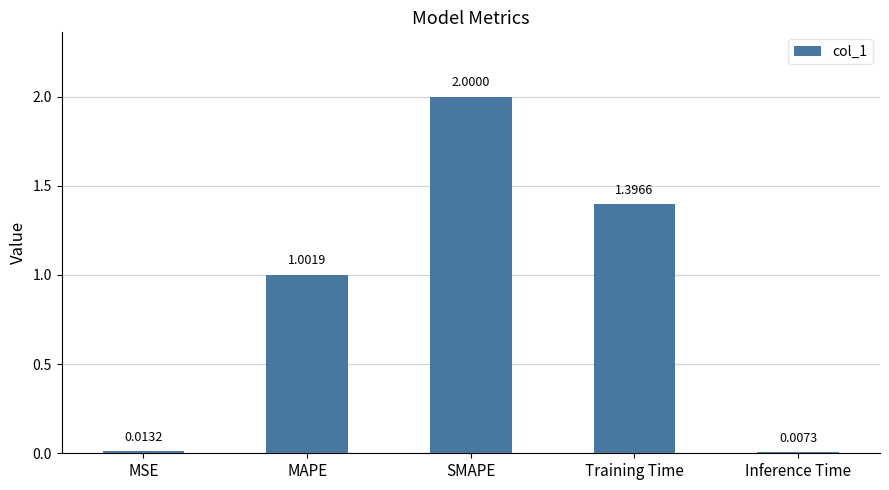

Rank the categories by value from highest to lowest.

SMAPE, Training Time, MAPE, MSE, Inference Time